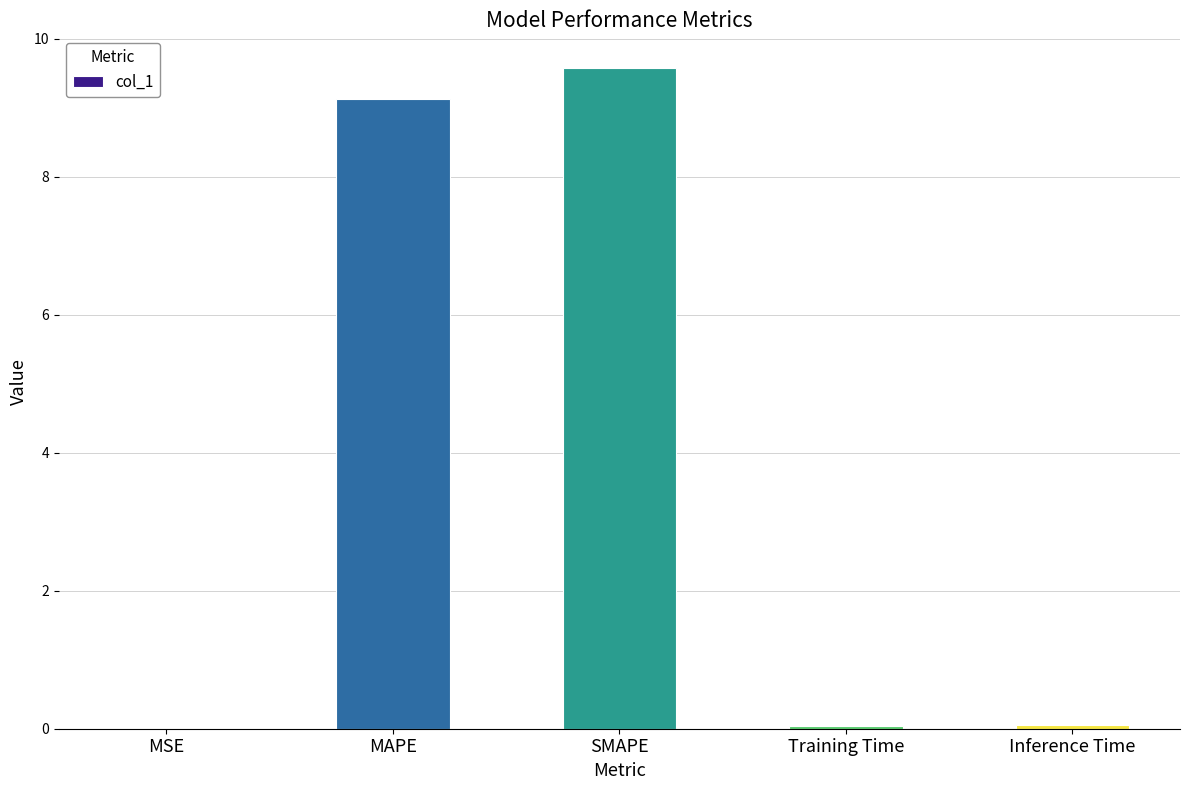

What is the sum of all values?

18.8